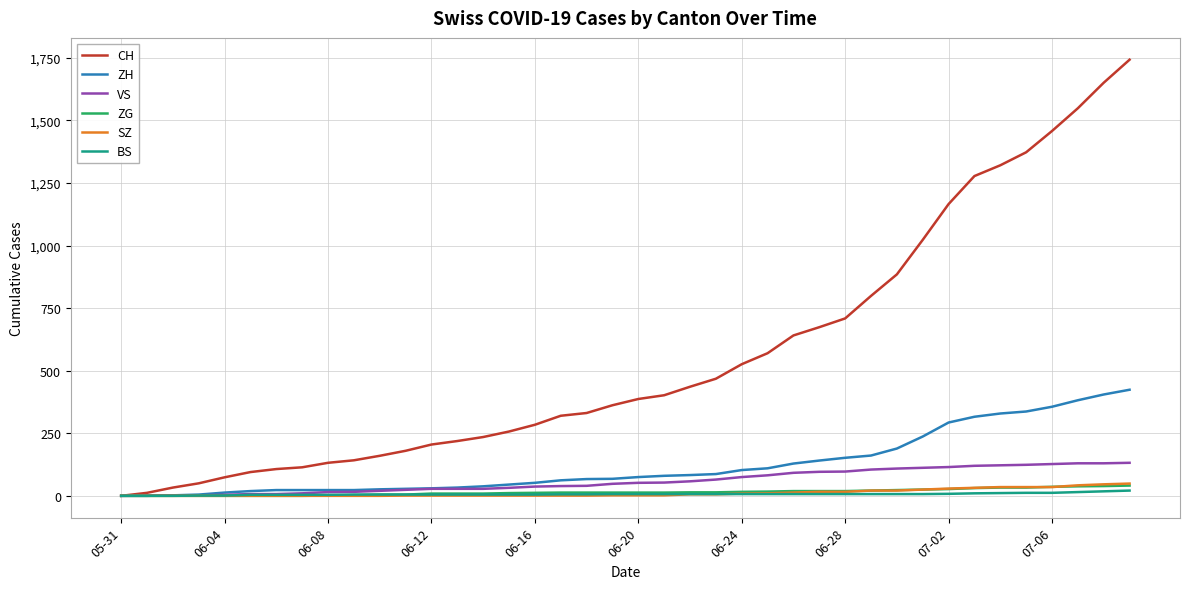

Which series has the widest spread of values?

CH